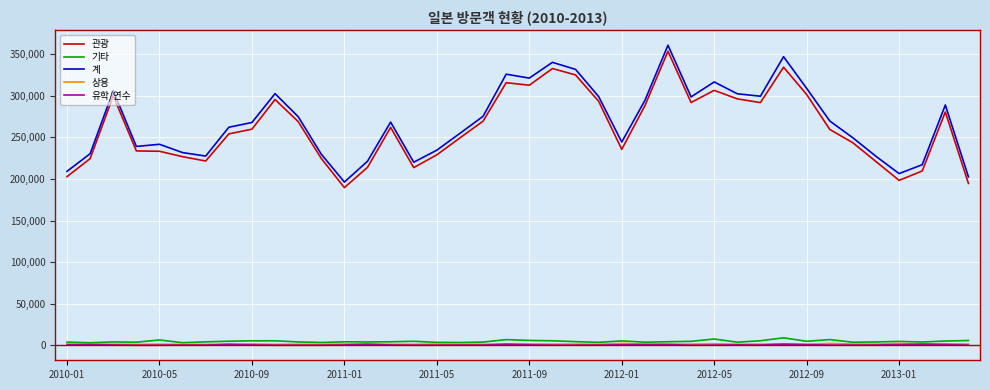

True or false: 상용 has more than 2 points higher than both neighbors.

True